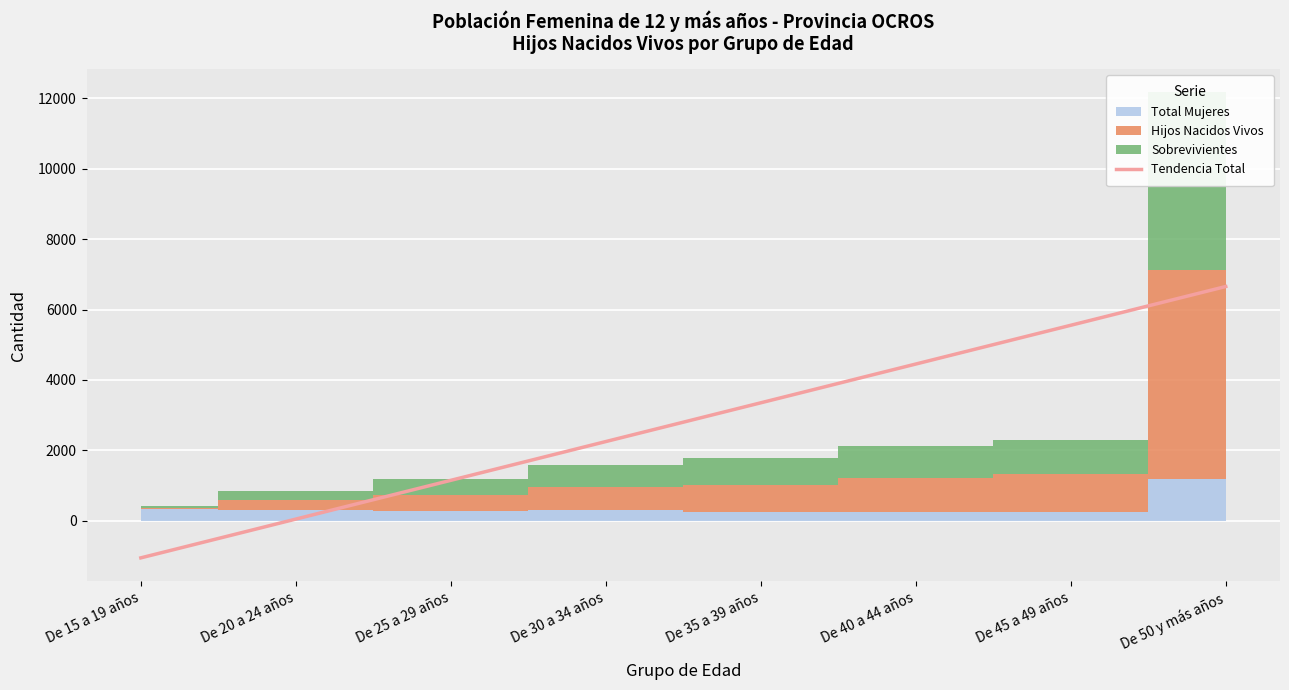

Reading left to right, what are all the values shown in this chart?

De 15 a 19 años=-1053.9	De 20 a 24 años=47.5	De 25 a 29 años=1148.9	De 30 a 34 años=2250.3	De 35 a 39 años=3351.7	De 40 a 44 años=4453.1	De 45 a 49 años=5554.5	De 50 y más años=6655.9